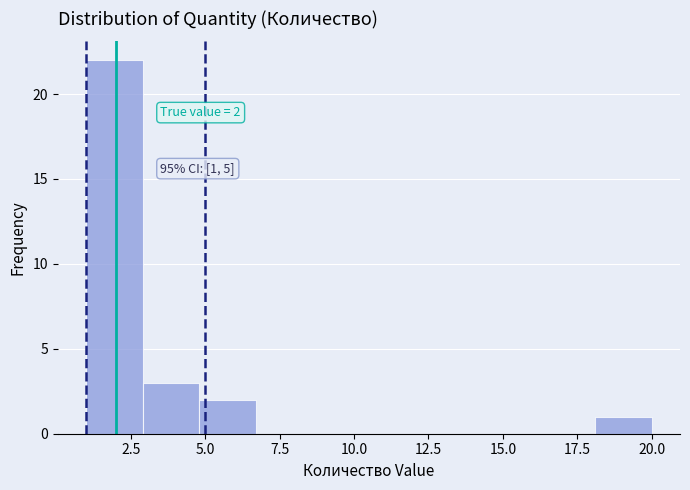

Around what value on the x-axis is the tallest bar? Give the approximate position of its centre, as read against the axis.

2.0